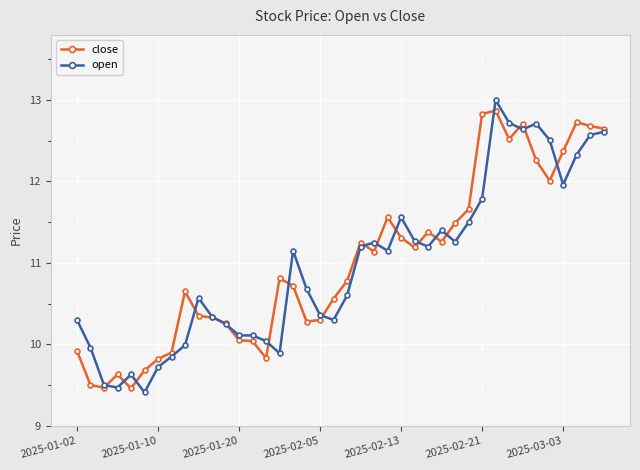

Count the number of data series in this chart.

2